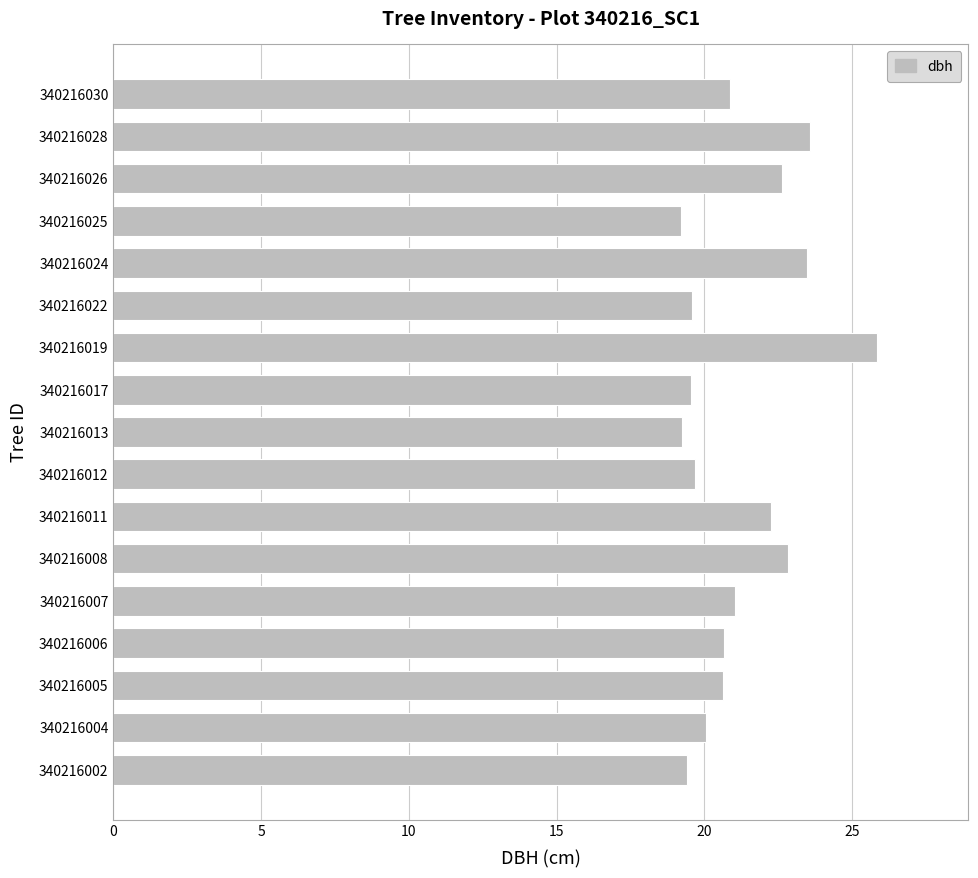

What is the average value?

21.2